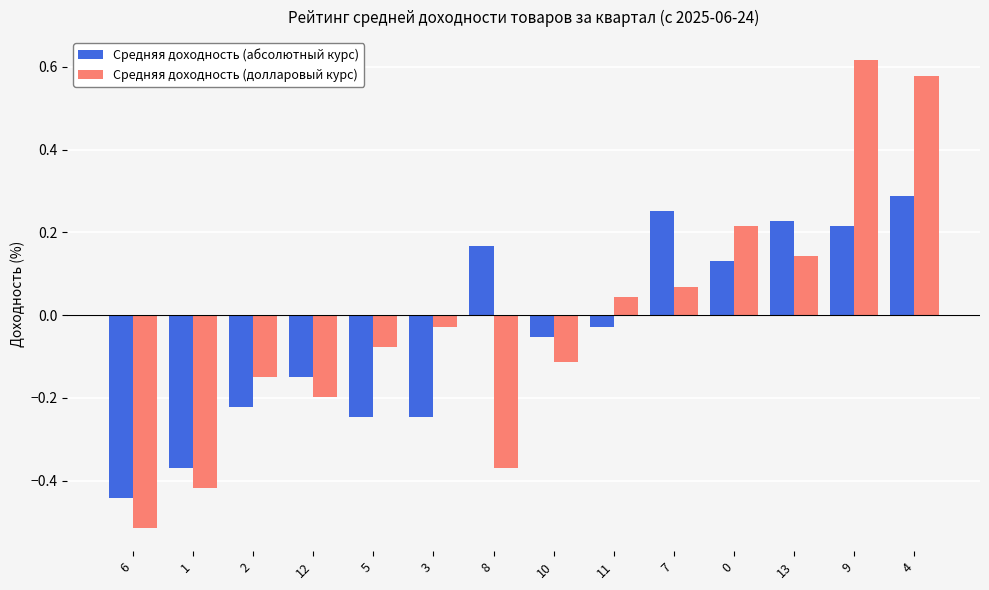

Between 3 and 4, which series saw the biggest shift?

Средняя доходность (долларовый курс)